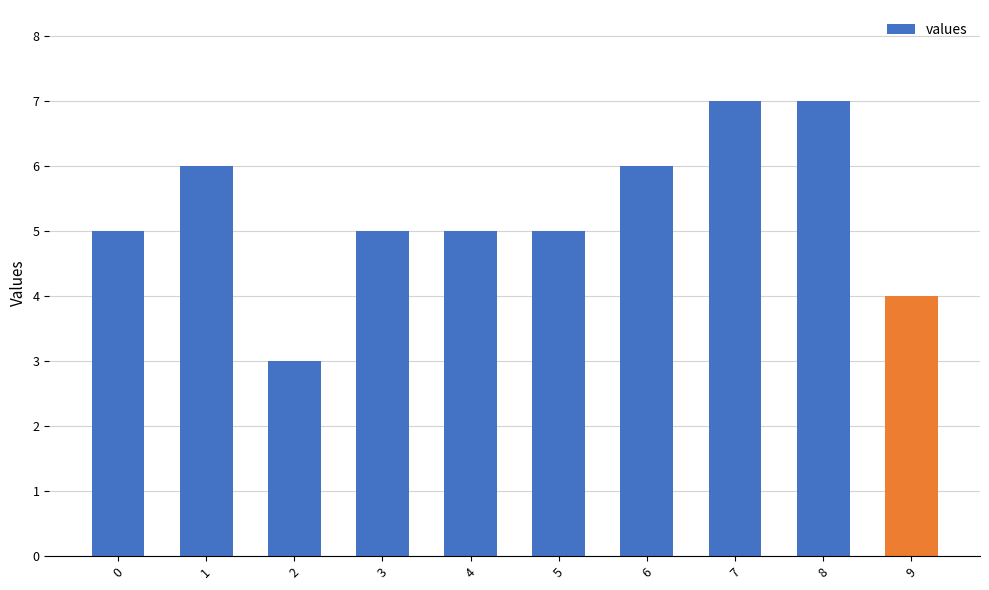

How many series are shown in this chart?

1